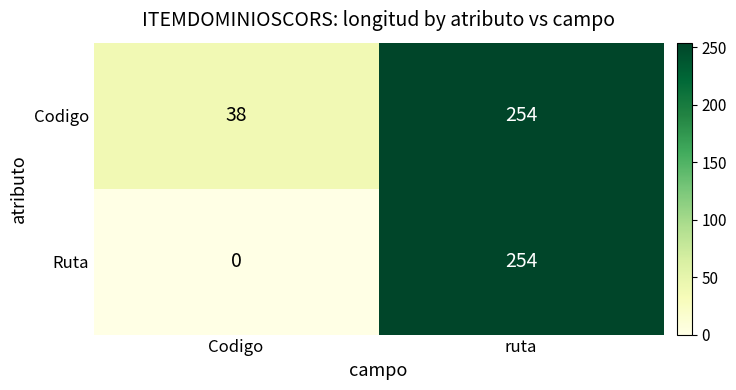

The value of Codigo at ruta is 138. True or false?

False